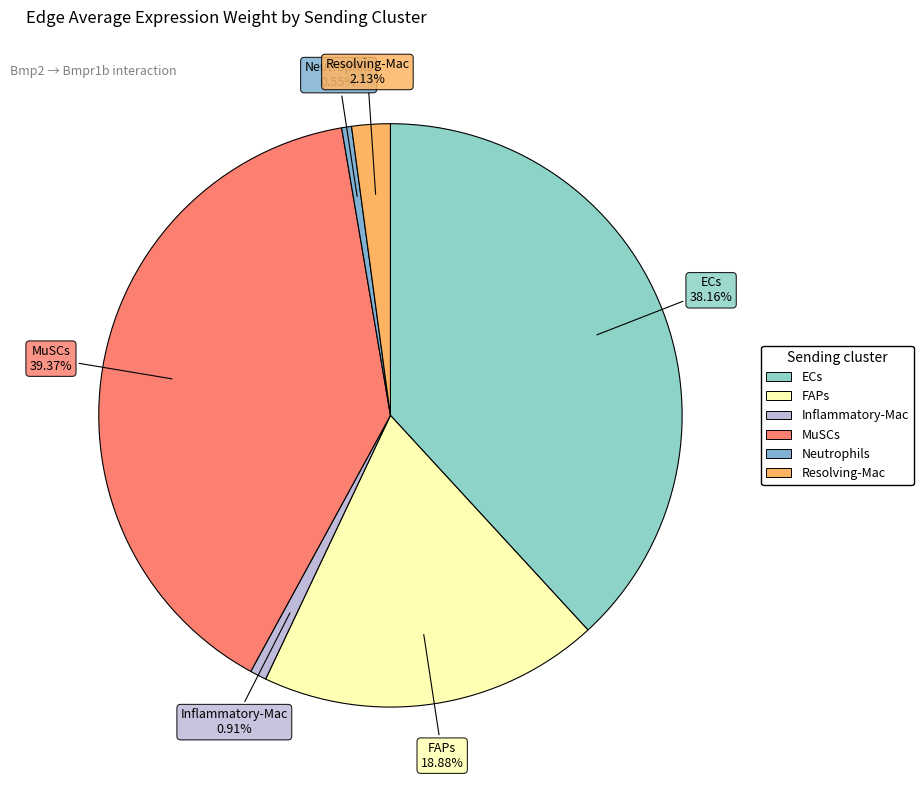

Is there any slice that represents more than half of the pie?

No